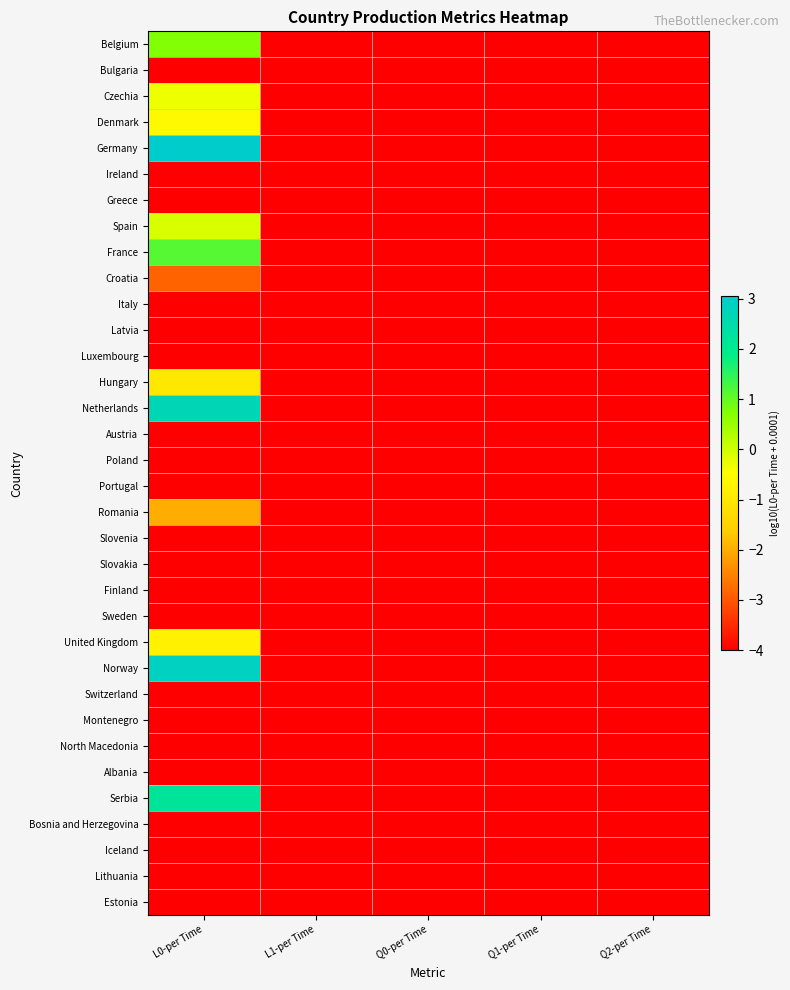

List the series in order of their peak value, lowest first.

Bulgaria, Ireland, Greece, Italy, Latvia, Luxembourg, Austria, Poland, Portugal, Slovenia, Slovakia, Finland, Sweden, Switzerland, Montenegro, North Macedonia, Albania, Bosnia and Herzegovina, Iceland, Lithuania, Estonia, Croatia, Romania, Hungary, United Kingdom, Denmark, Czechia, Spain, Belgium, France, Serbia, Netherlands, Norway, Germany